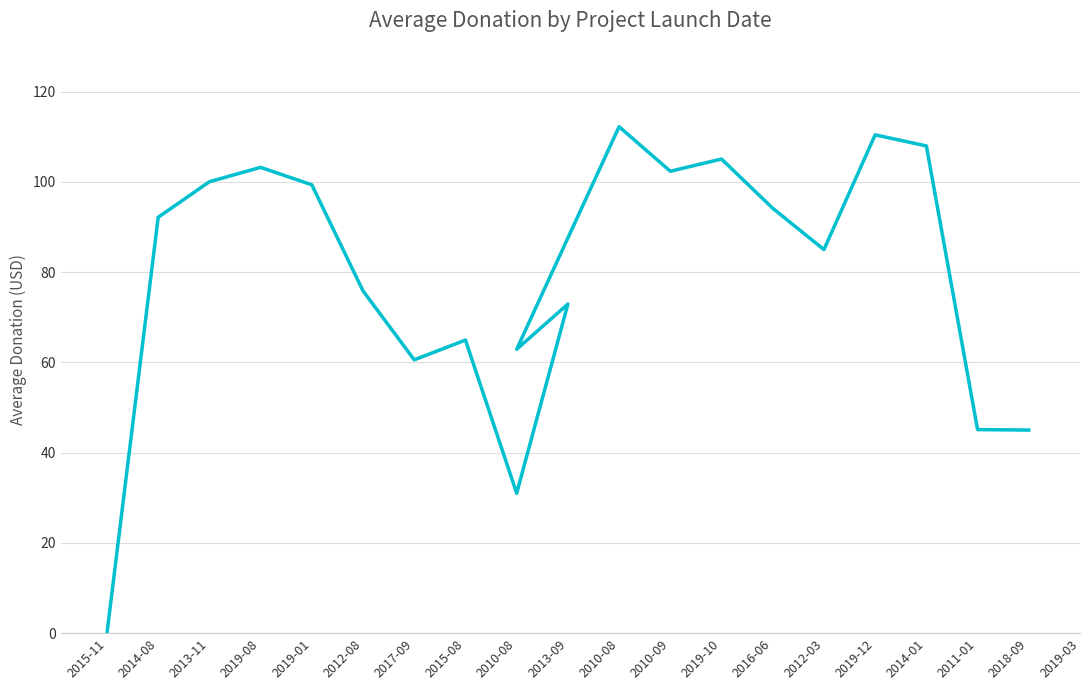

Which category has the lowest value across all series?

2015-11